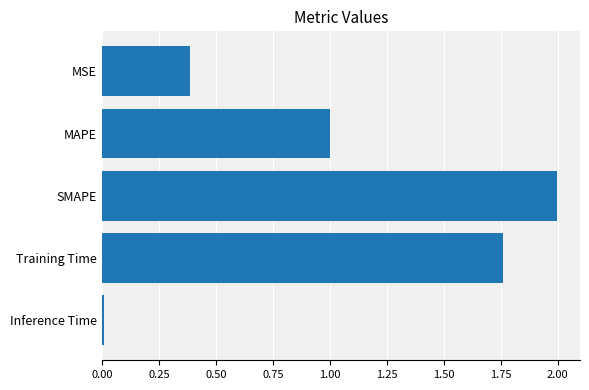

What is the average value?

1.0